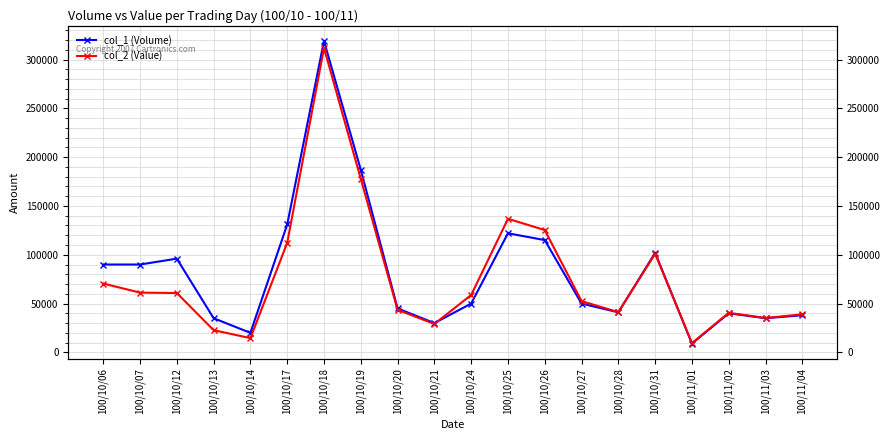

Read the col_1 (Volume) value at 100/10/17, to the nearest 50.

131000